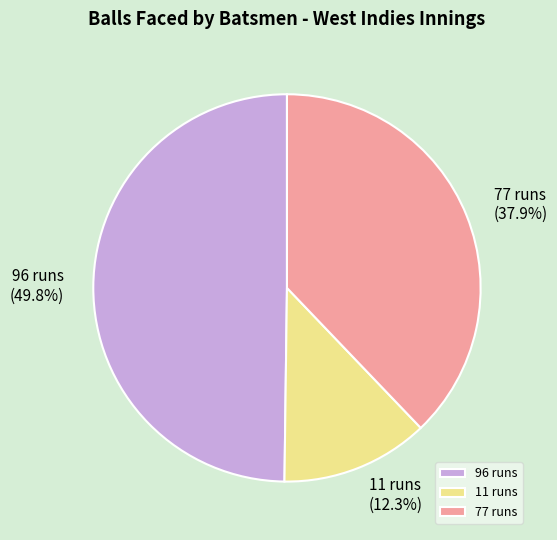

The 77 runs slice represents 51% of the pie. True or false?

False